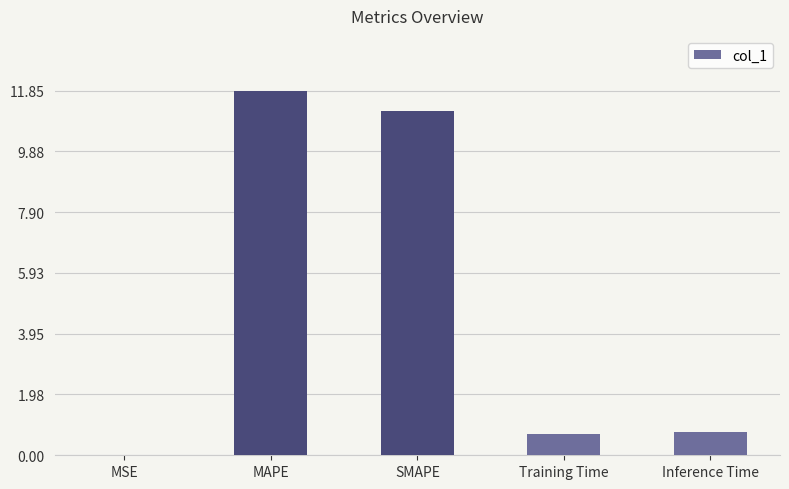

Which has a higher value, MSE or SMAPE?

SMAPE